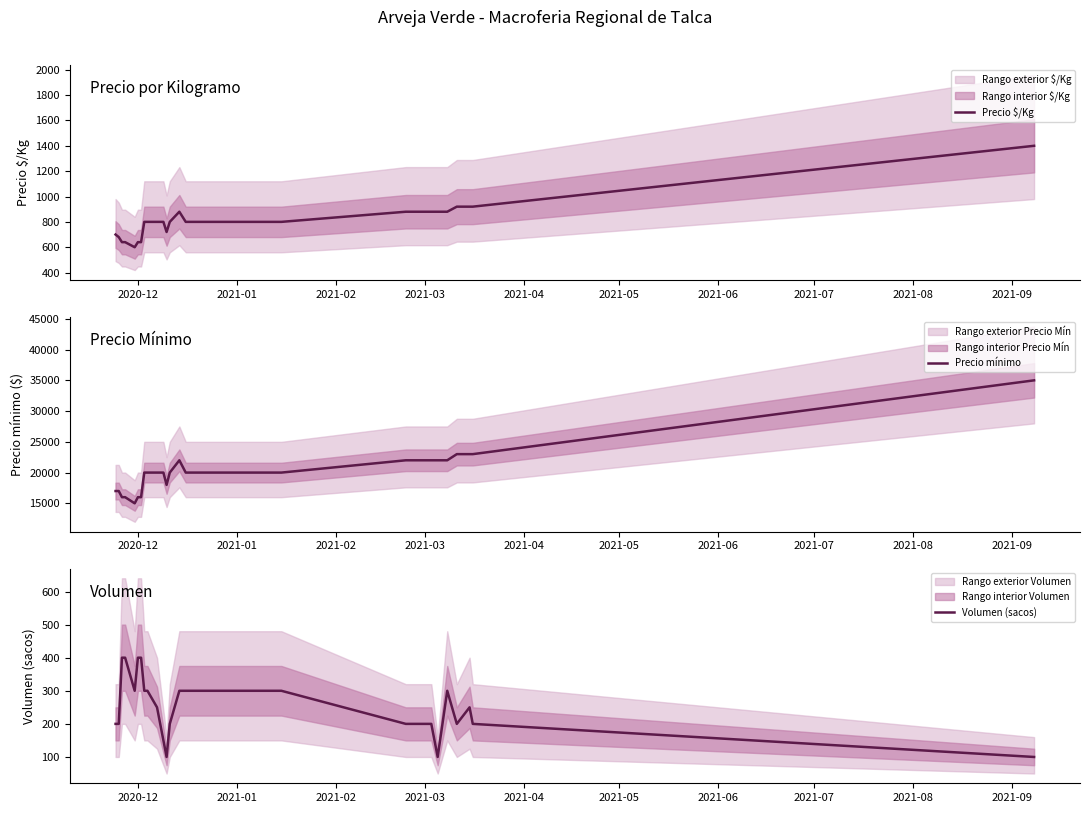

What is the lowest value of the Precio $/Kg series?

600